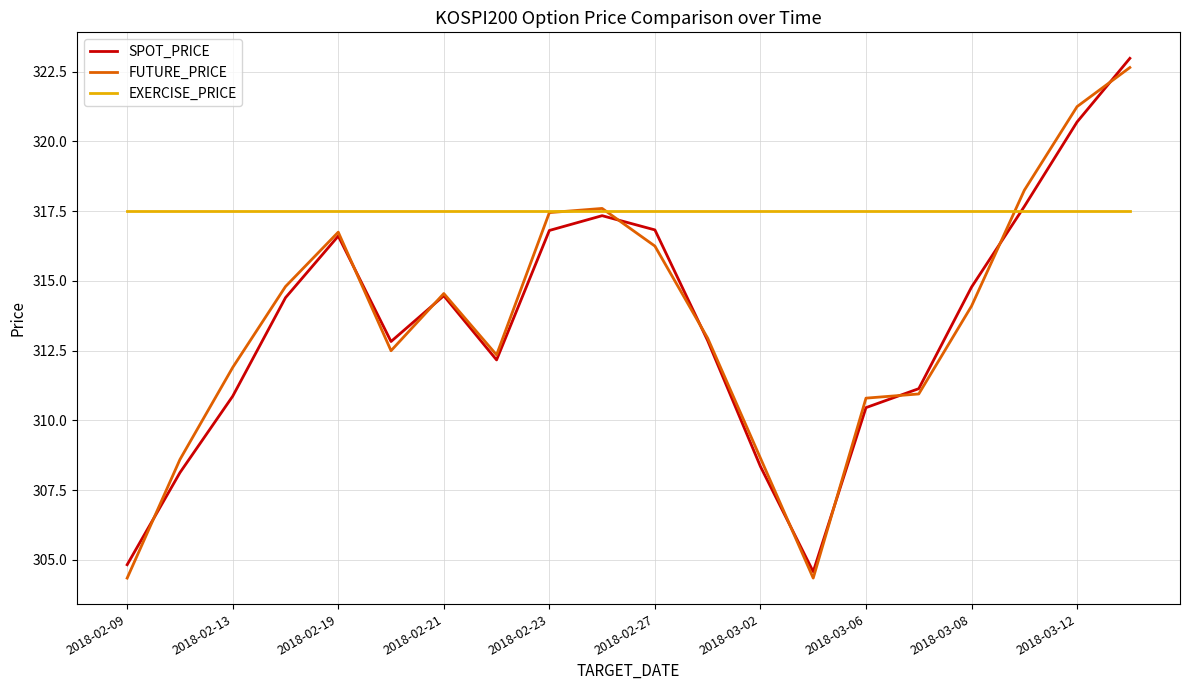

After their last crossing, which series has the higher values: FUTURE_PRICE or EXERCISE_PRICE?

FUTURE_PRICE